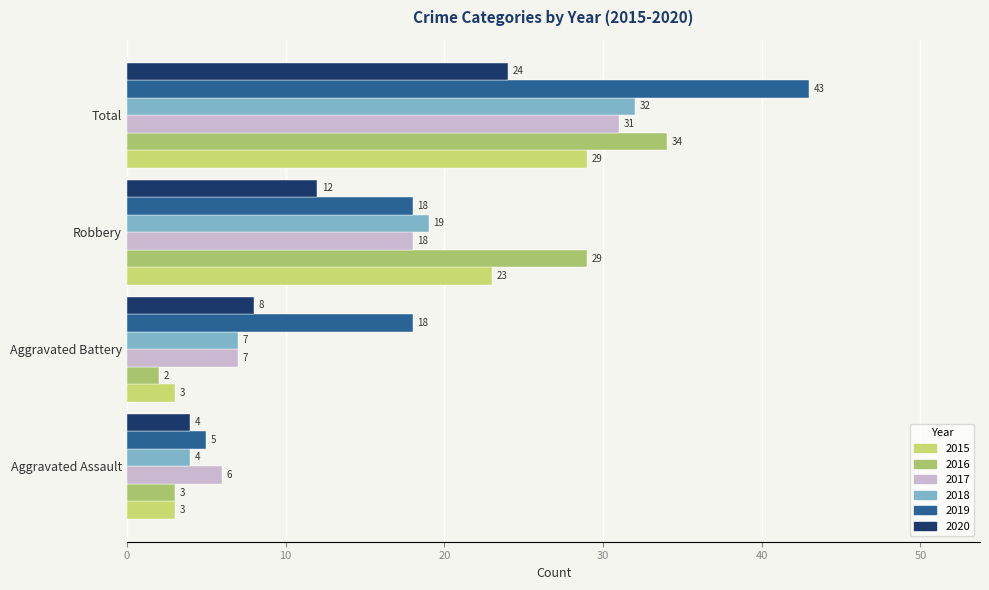

Count the number of data series in this chart.

6